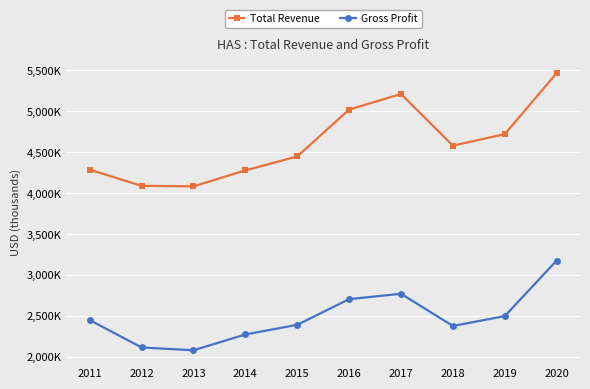

Does the chart have visible grid lines?

Yes